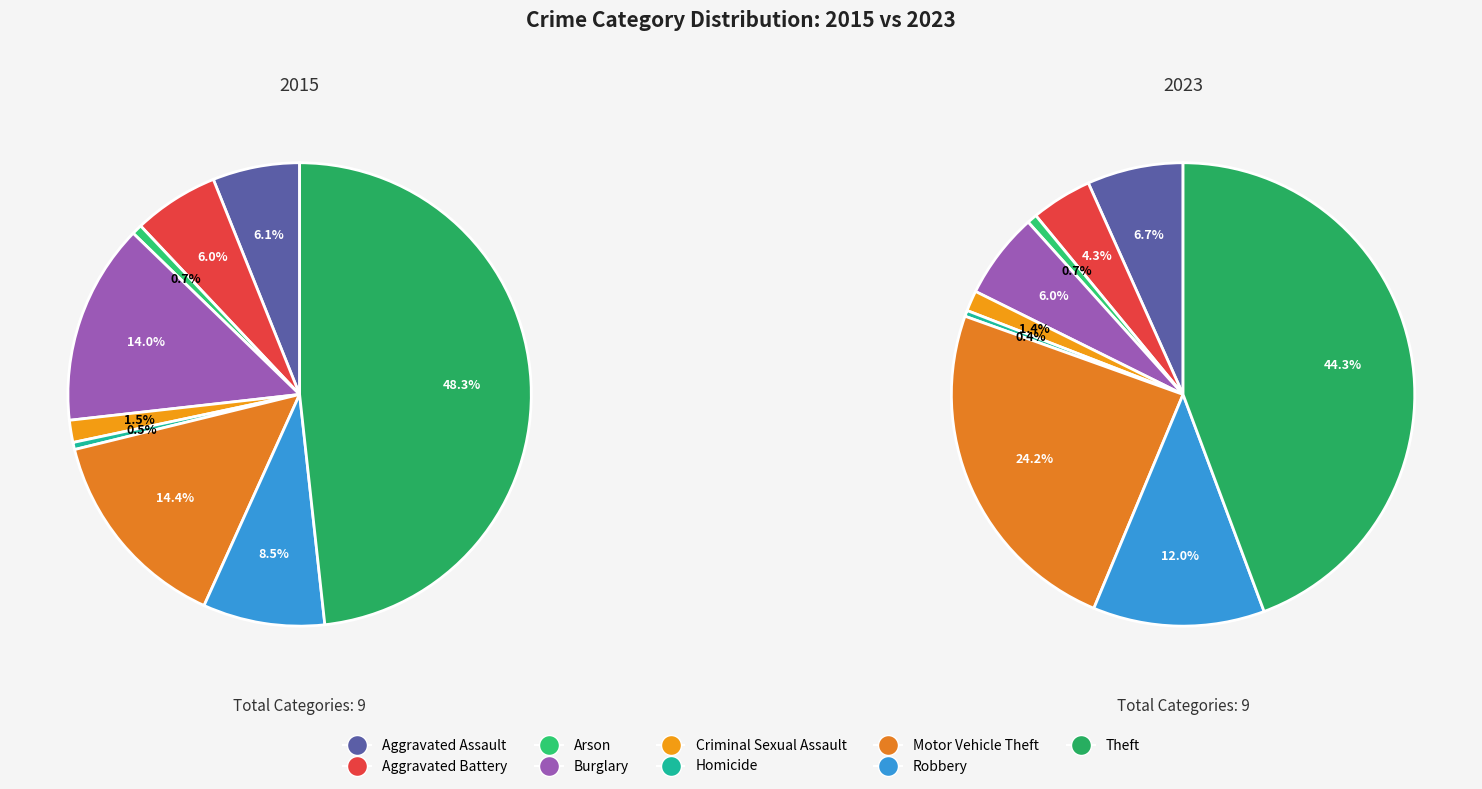

Does Theft account for over 50% of the chart?

No